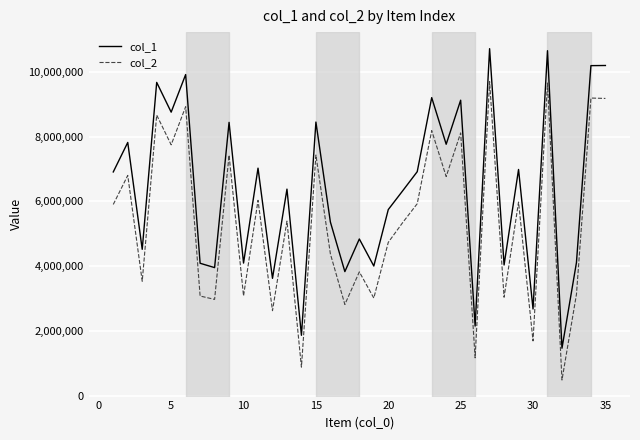

Does the chart have visible grid lines?

Yes